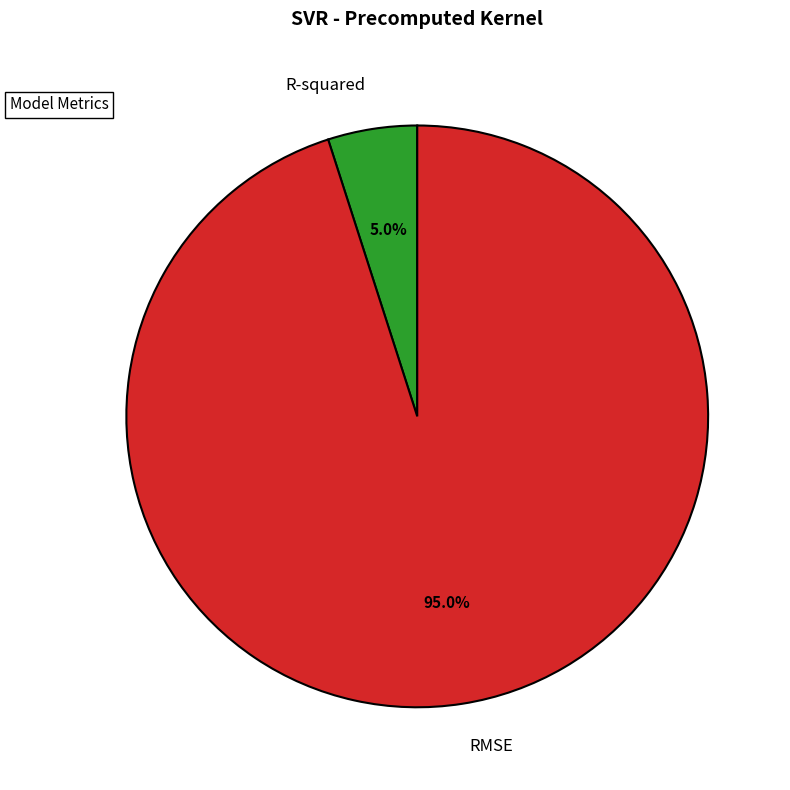

What percentage do R-squared and RMSE together represent?

100.0%